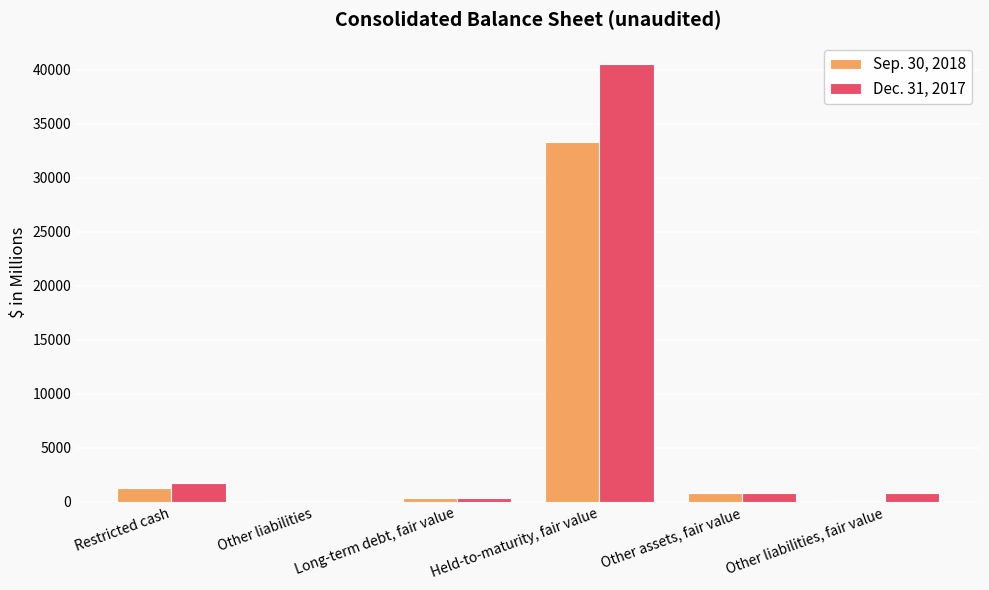

Does the chart contain stacked bars?

No